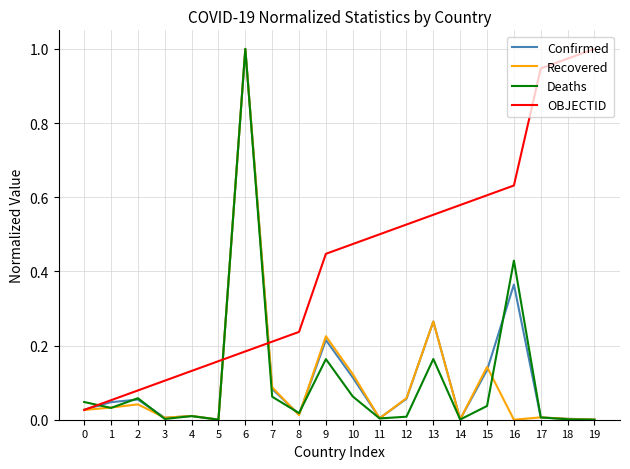

At which category is the sum across all series the highest?

6